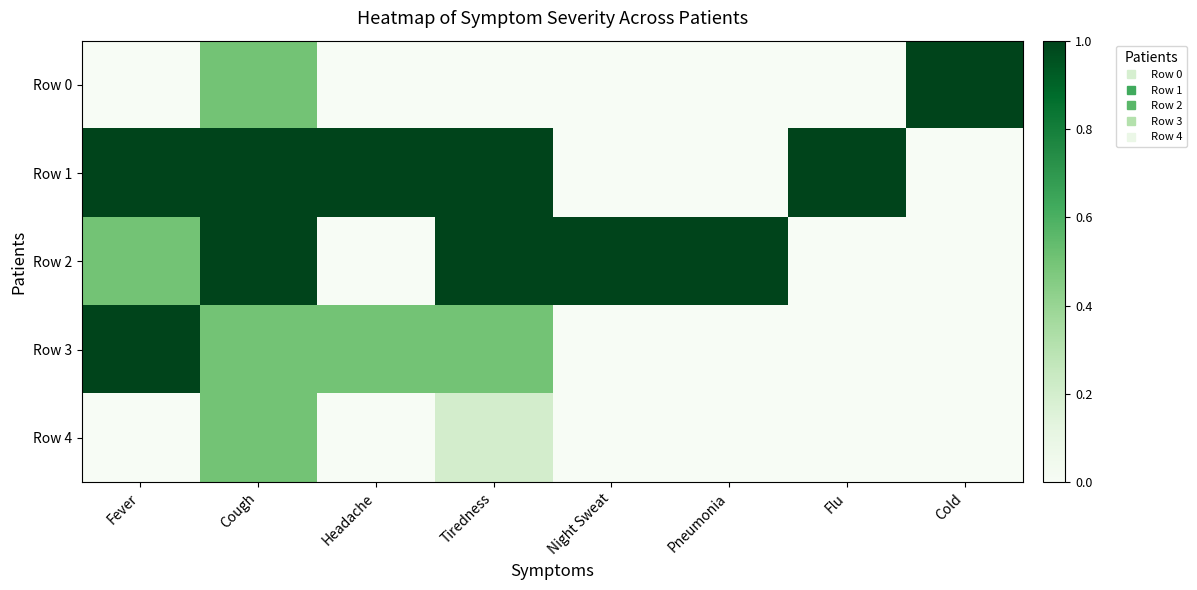

What is the total value across all series at Headache?

1.5